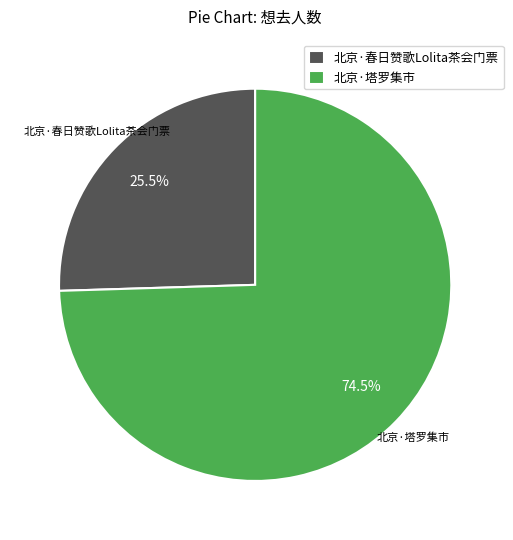

How many slices are in this pie chart?

2